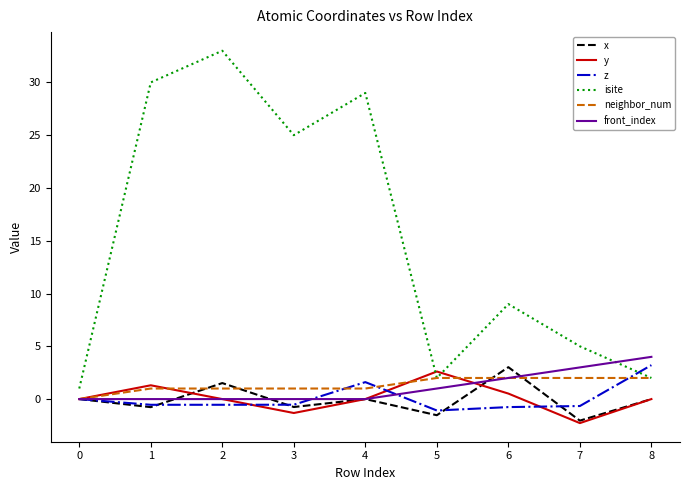

Is the value of isite at 3 greater than the value of x at 4?

Yes